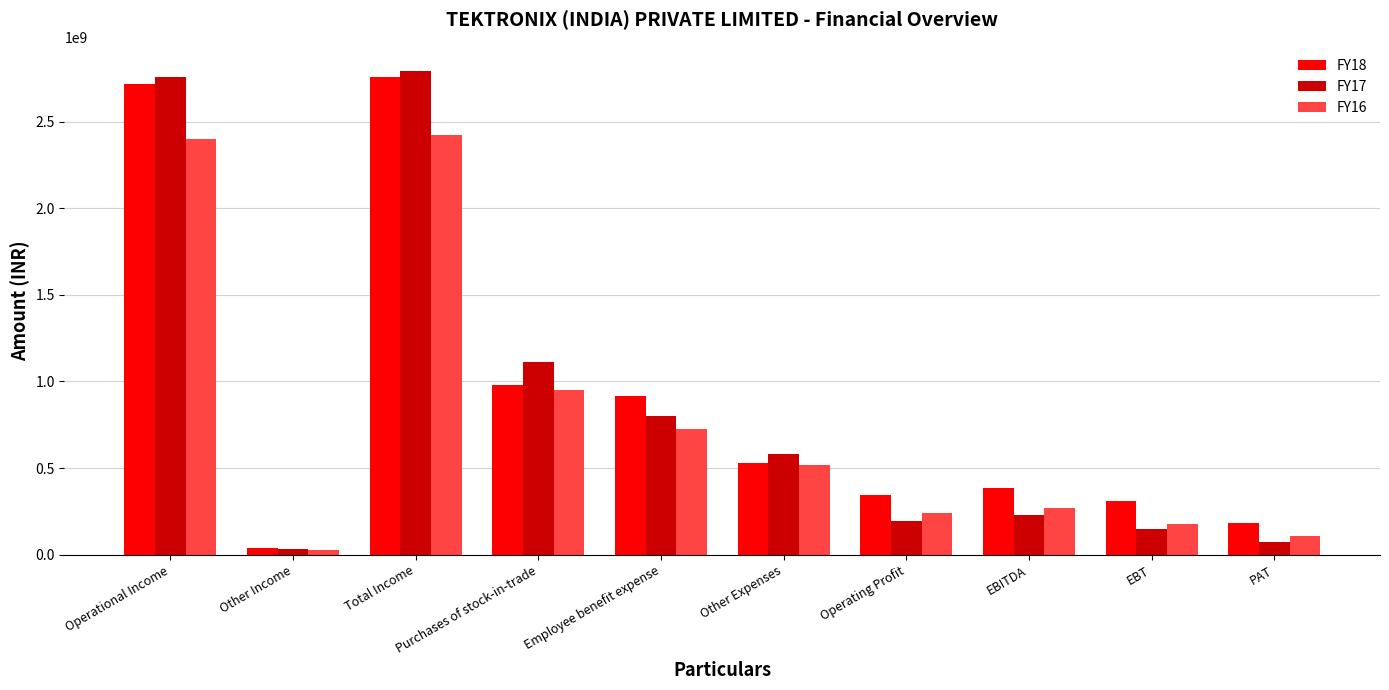

What is the label of the 5th bar from the left?

Employee benefit expense